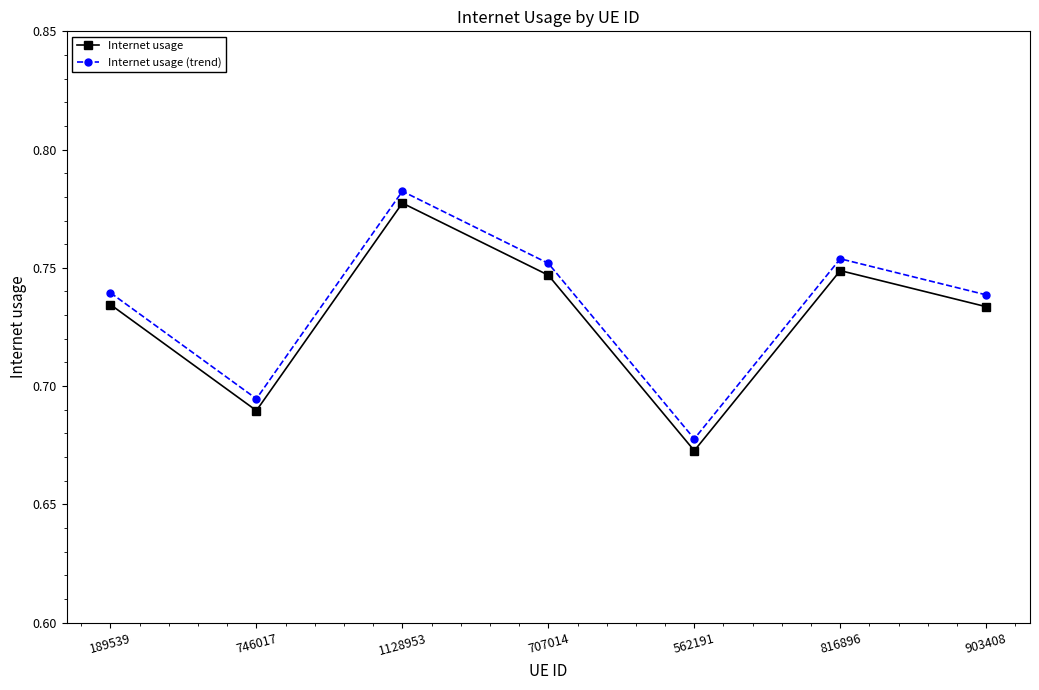

True or false: Internet usage and Internet usage (trend) cross at least once.

False